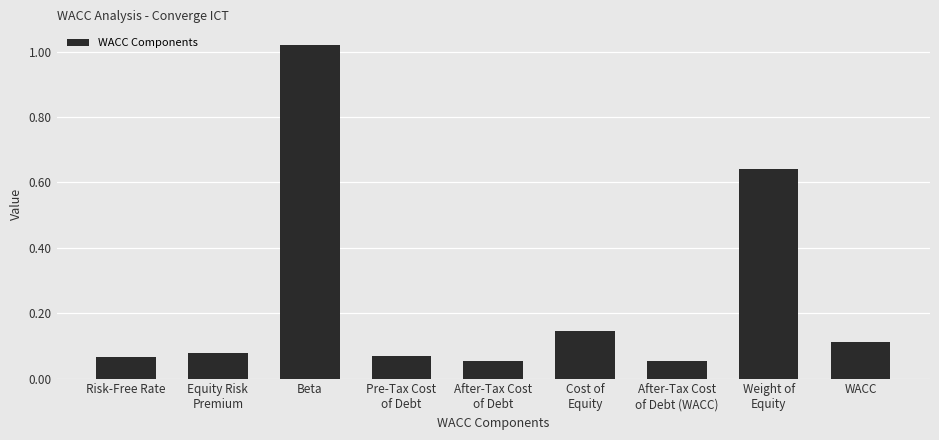

What is the sum of all values?

2.2